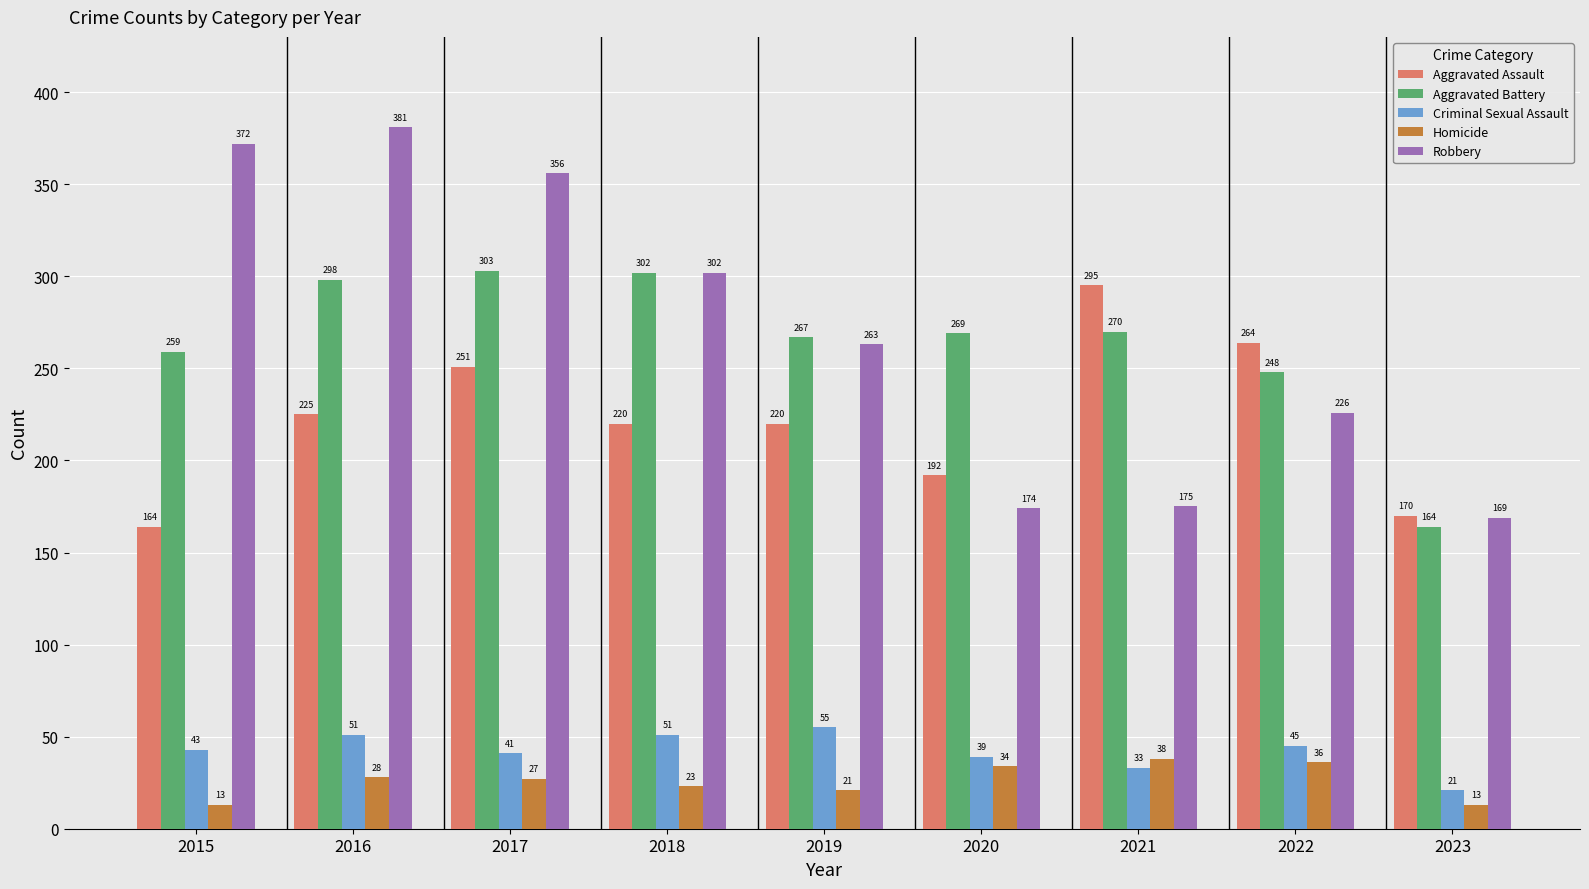

At which label is Aggravated Assault closest to 229?

2016